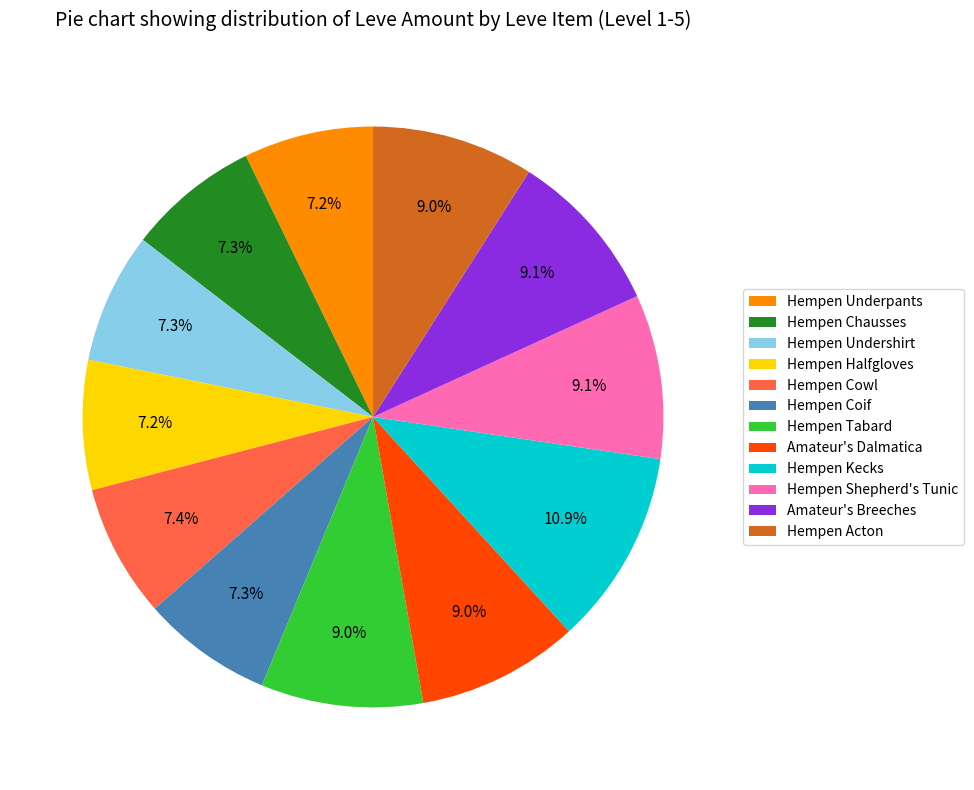

The Hempen Kecks slice represents 11% of the pie. True or false?

True